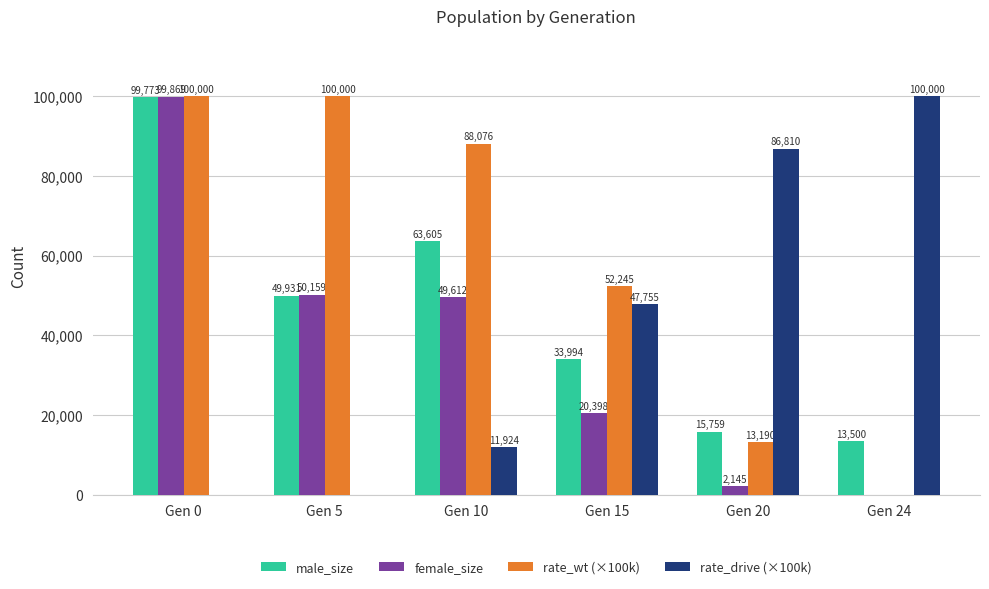

What is the difference between the male_size values at Gen 5 and Gen 20?

34172